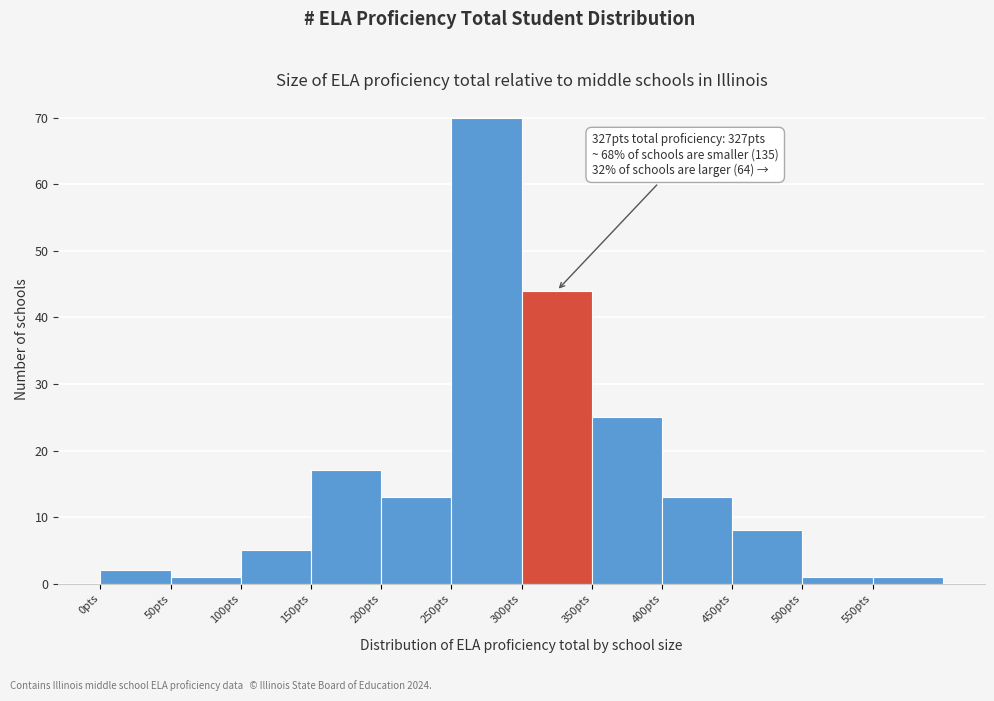

Which range on the x-axis has the tallest bar?

250 to 300